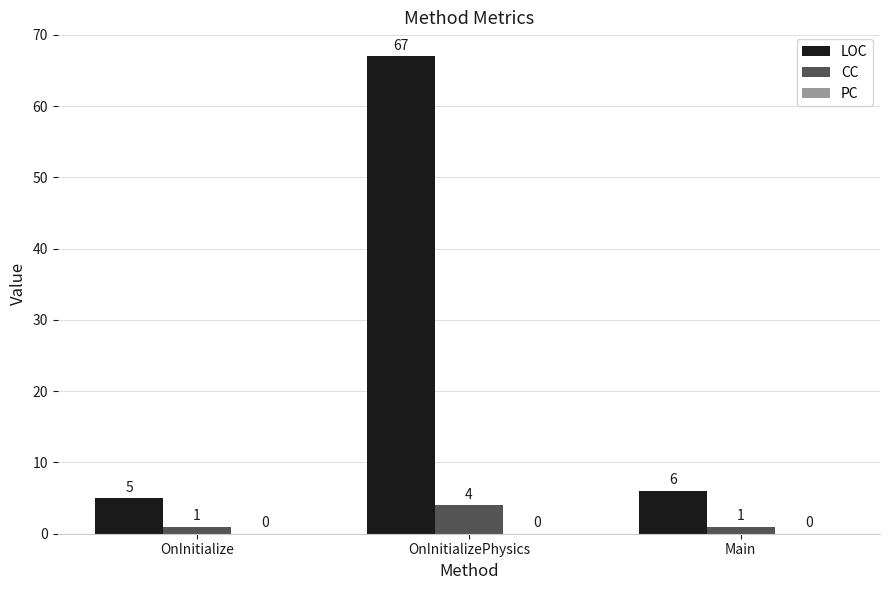

At how many categories does at least one series exceed 16?

1